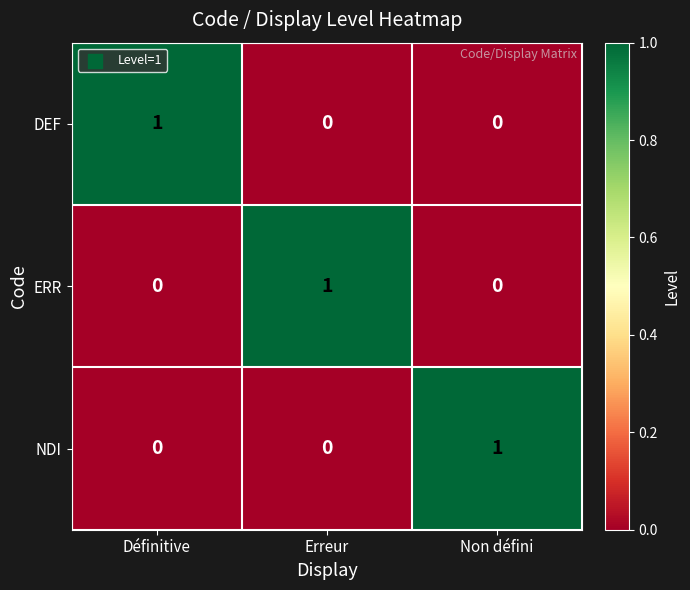

Is it true that DEF equals 0 at Erreur?

True